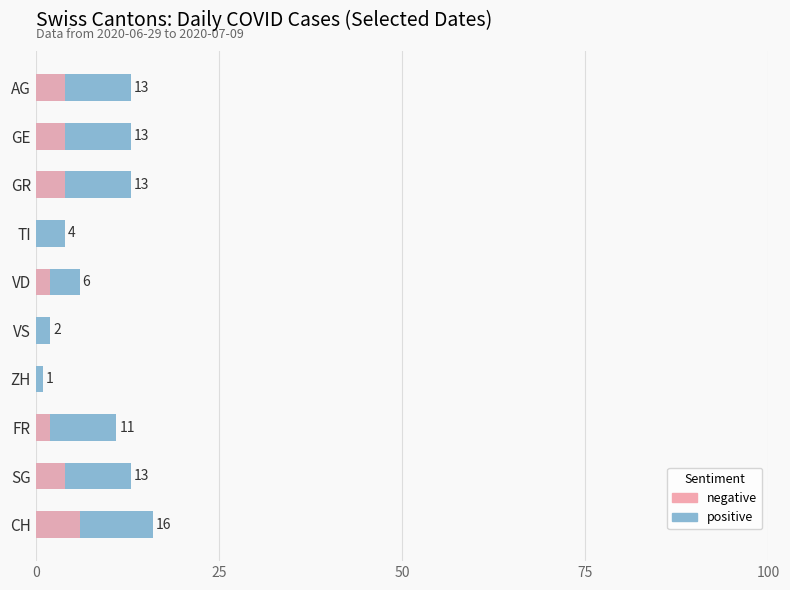

Count the number of data series in this chart.

2